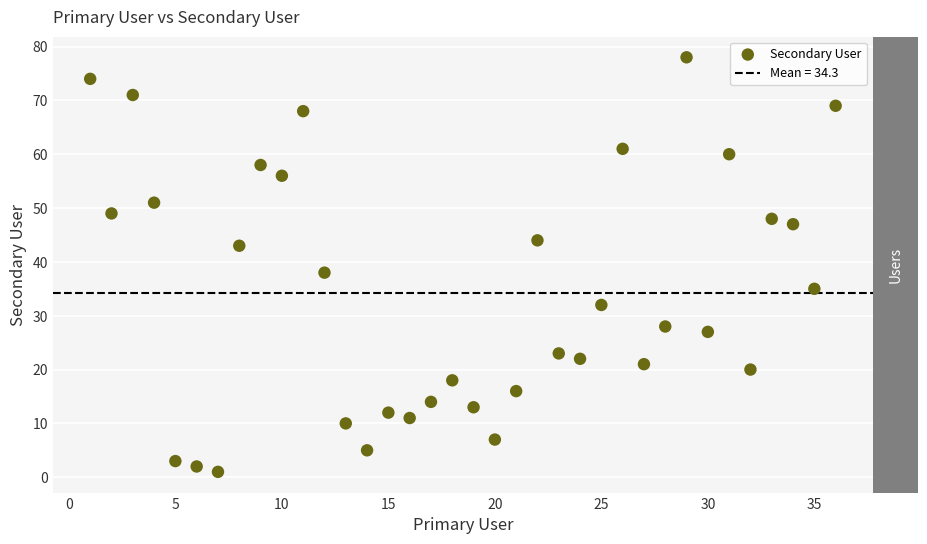

What is the range of Y values (max minus min)?

77